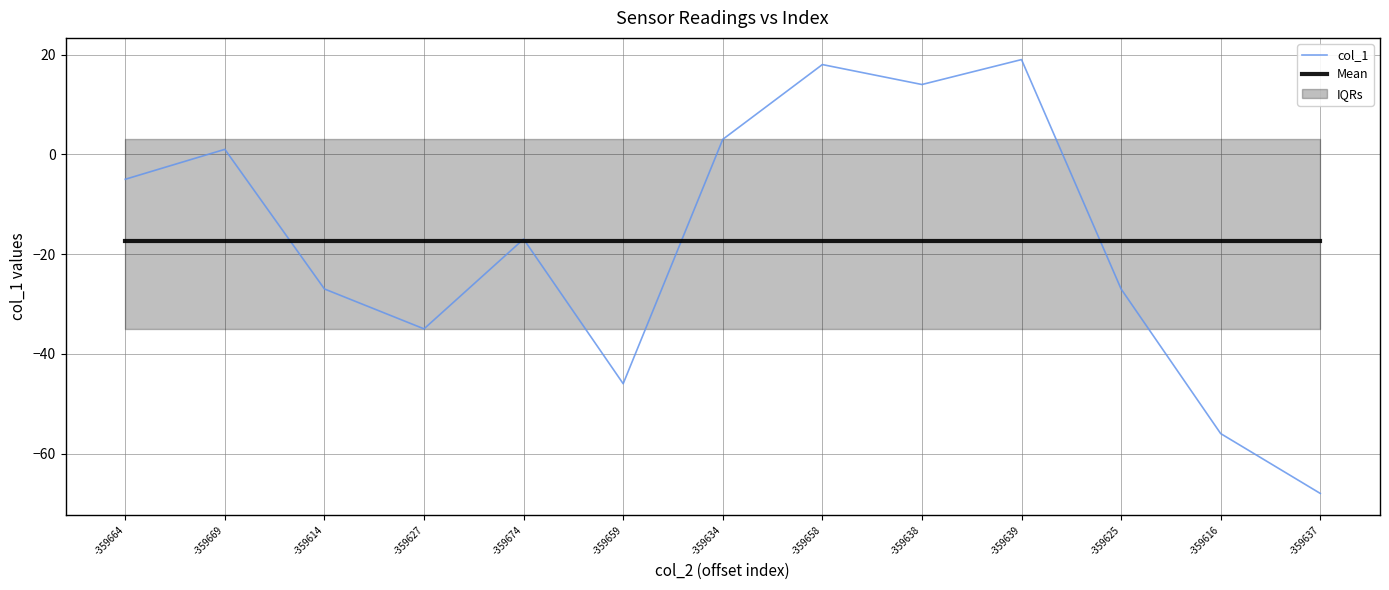

What is the average value of the col_1 series?

-17.4